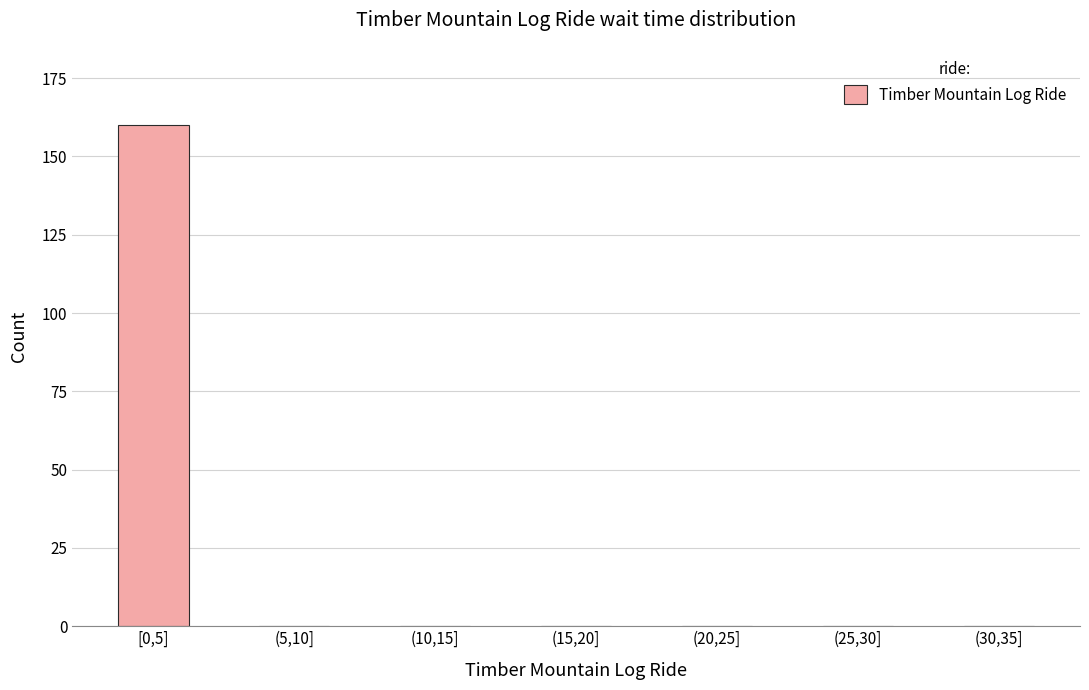

Reading right to left, transcribe all the data shown in this chart.

(30,35]=0	(25,30]=0	(20,25]=0	(15,20]=0	(10,15]=0	(5,10]=0	[0,5]=160